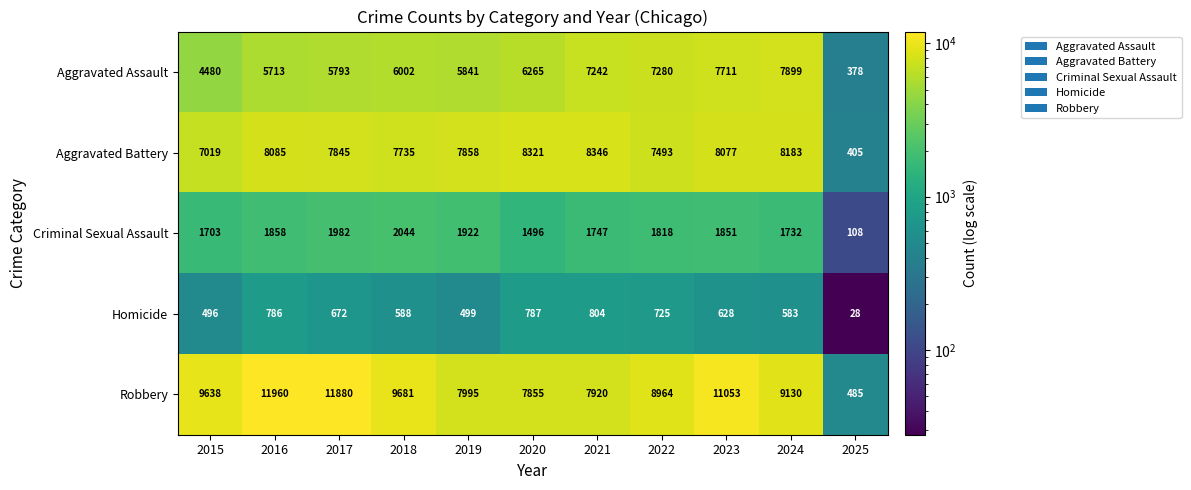

What is the maximum value shown in the chart?

11960